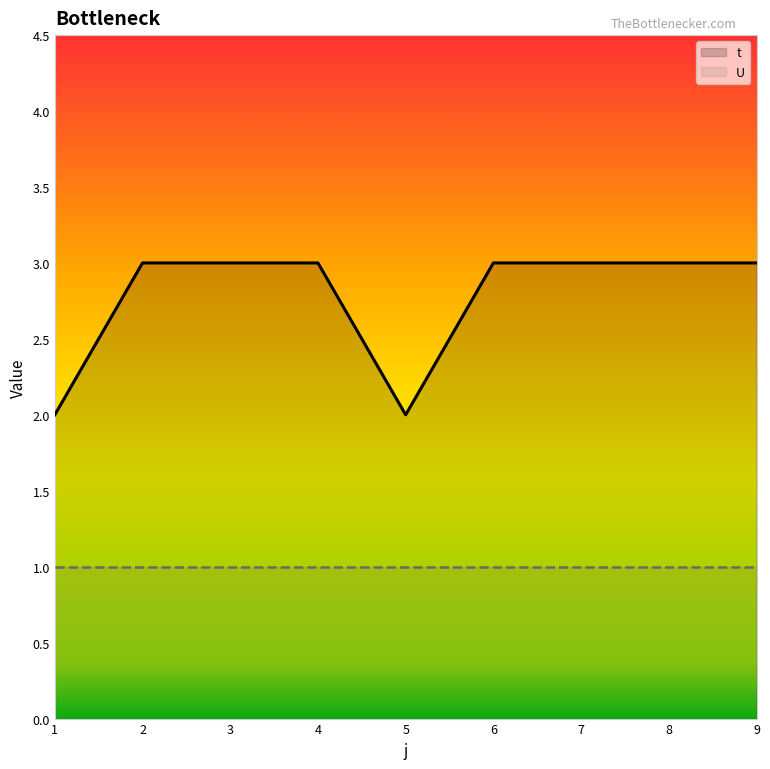

What is the minimum value for U?

1